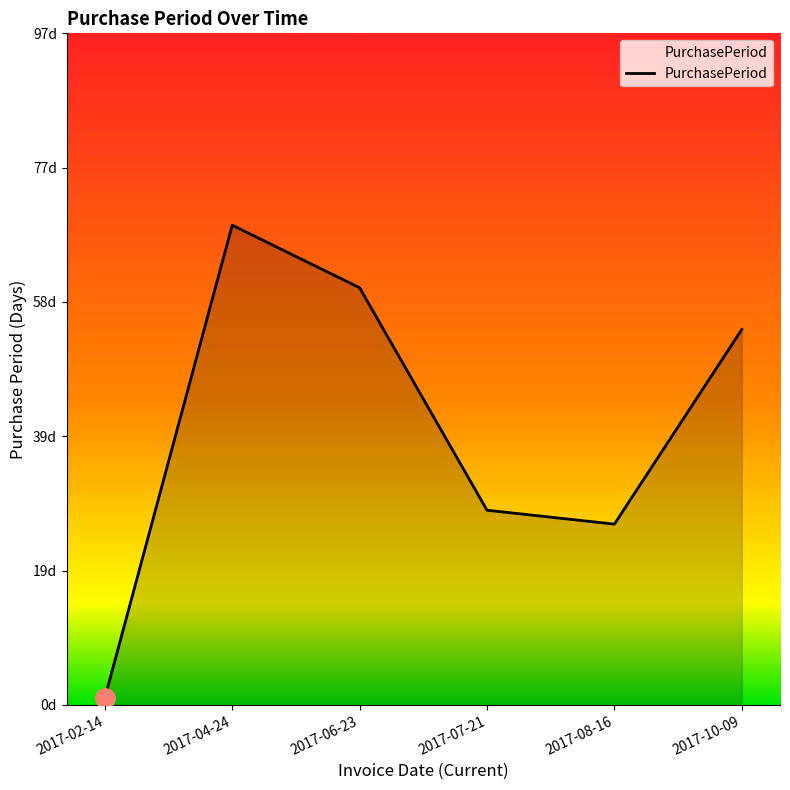

What is the label of the 4th point from the right?

2017-06-23